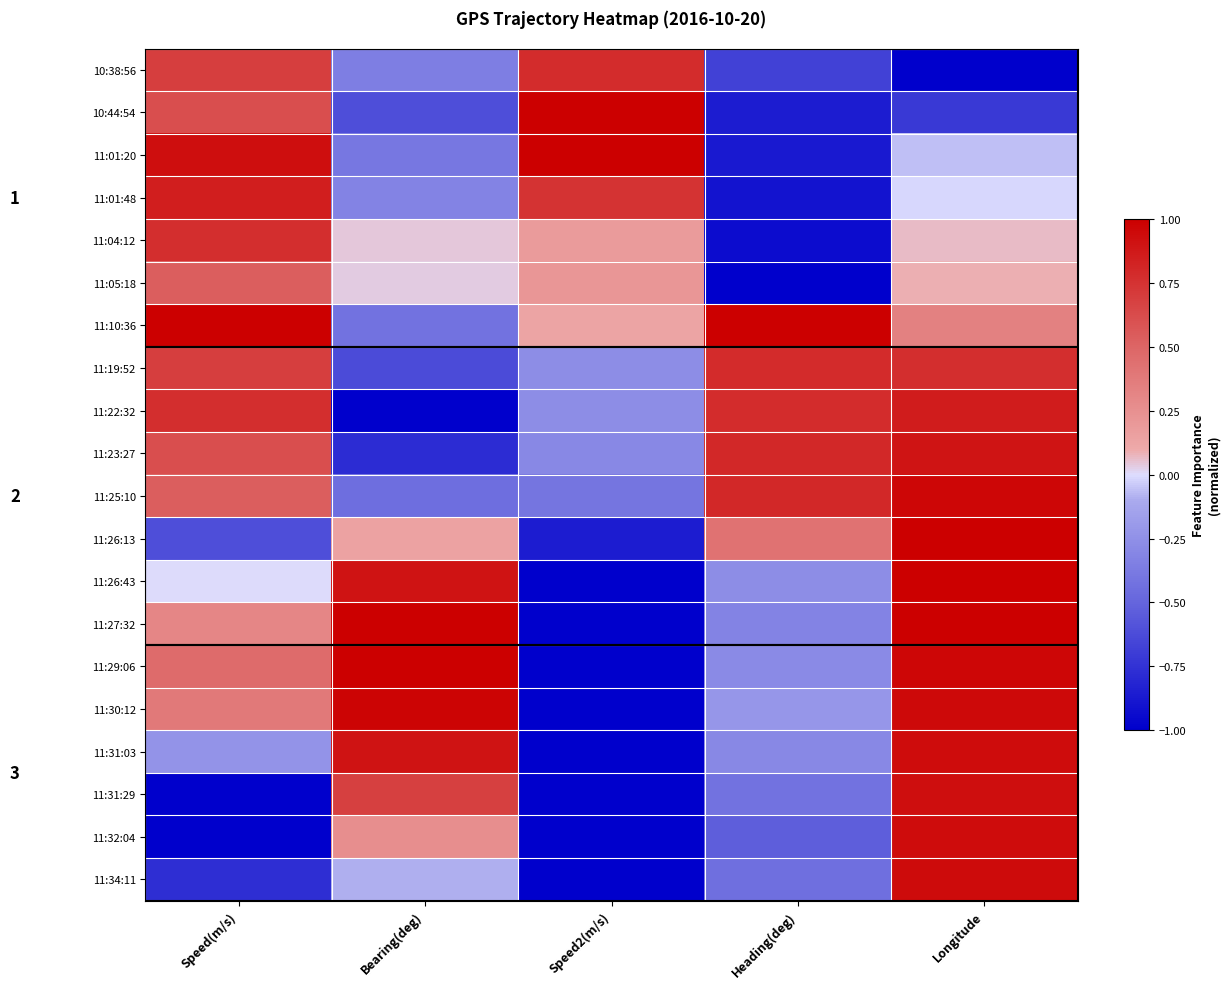

Is the value of 11:26:13 at Longitude greater than the value of 11:25:10 at Speed2(m/s)?

Yes